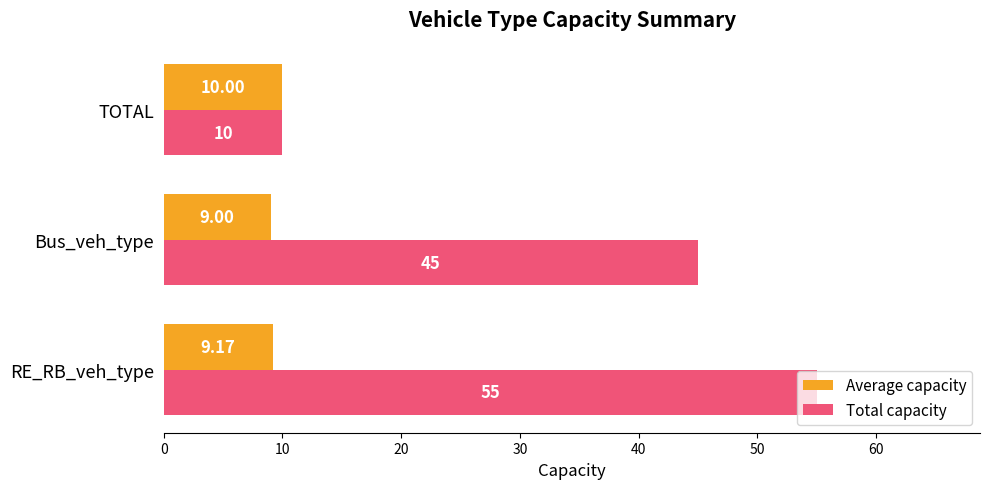

Between RE_RB_veh_type and Bus_veh_type, which series saw the biggest shift?

Total capacity